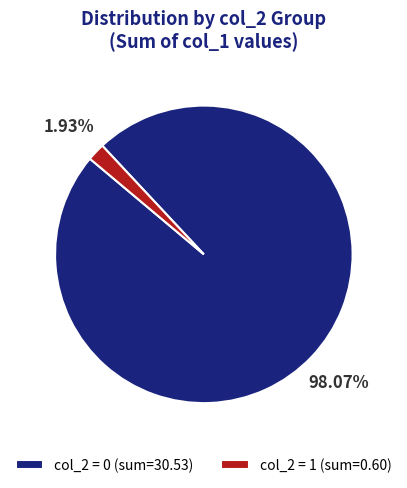

What is the smallest slice in the pie chart?

col_2 = 1 (sum=0.60)